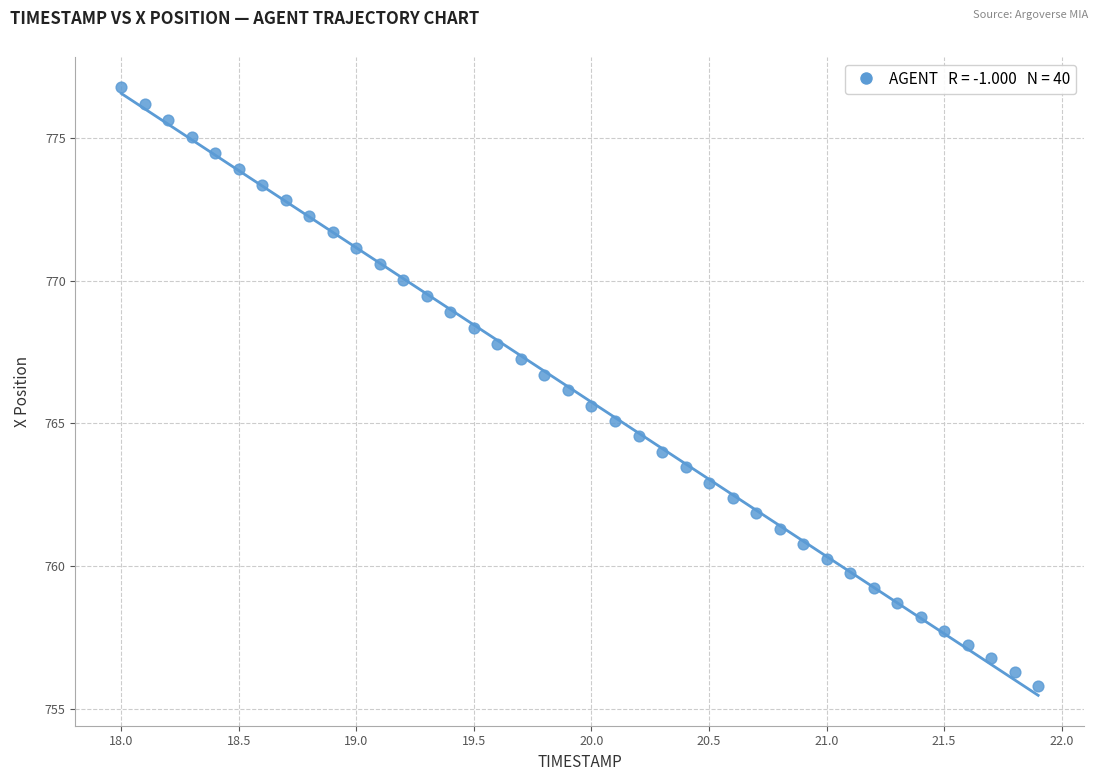

What is the range of X values (max minus min)?

3.9